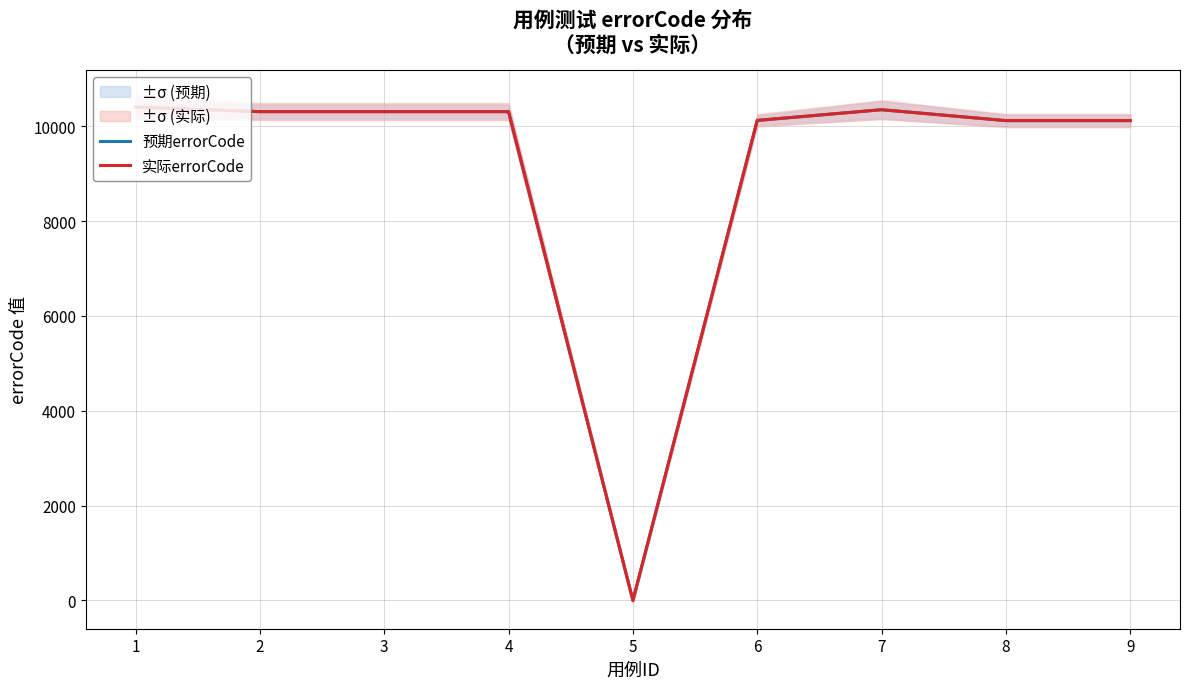

Where is the first local minimum for 预期errorCode?

5